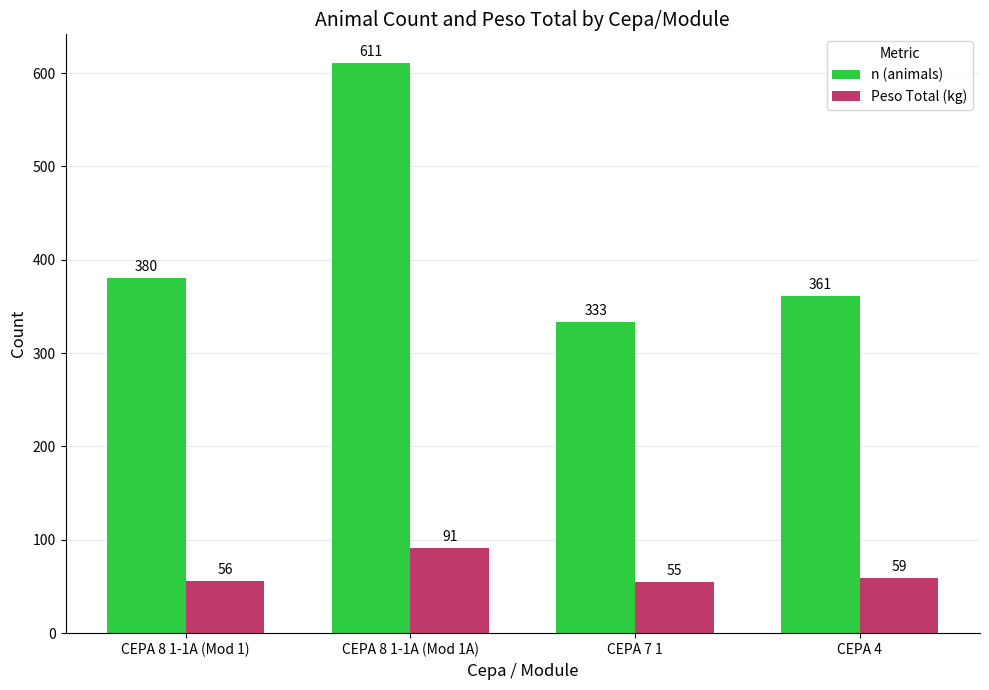

What is the highest value of the Peso Total (kg) series?

91